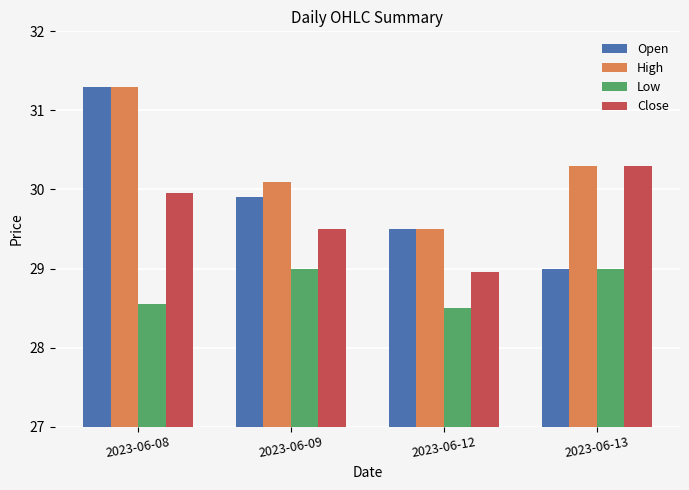

What is the total value across all series at 2023-06-09?

118.5